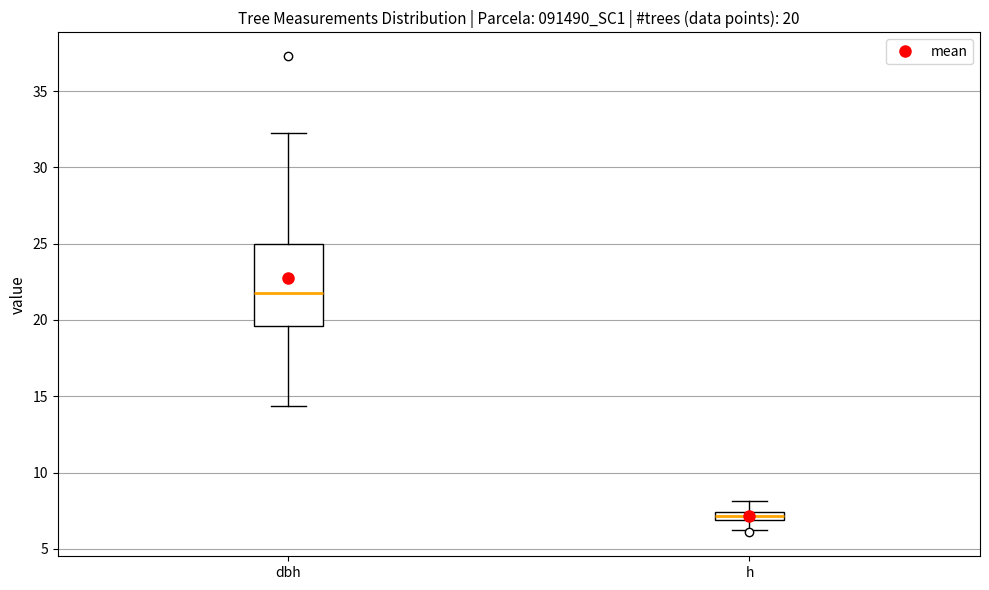

Which box is the tallest, from its lower edge to its upper edge?

dbh